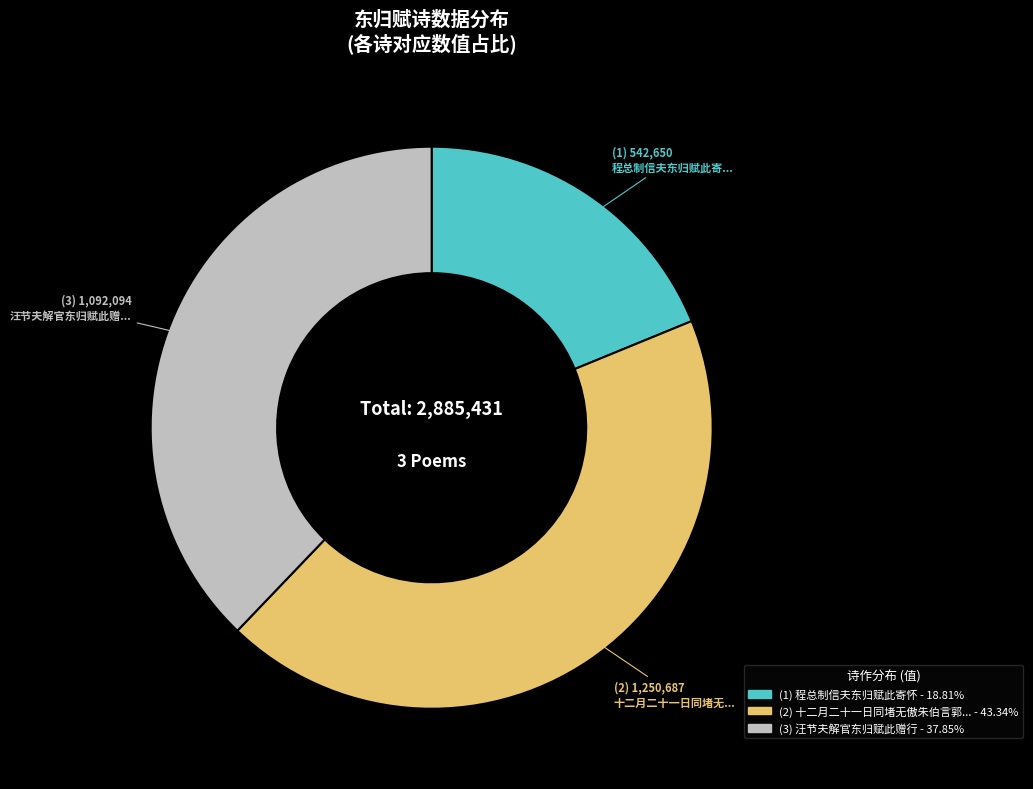

Is there any slice that represents more than half of the pie?

No